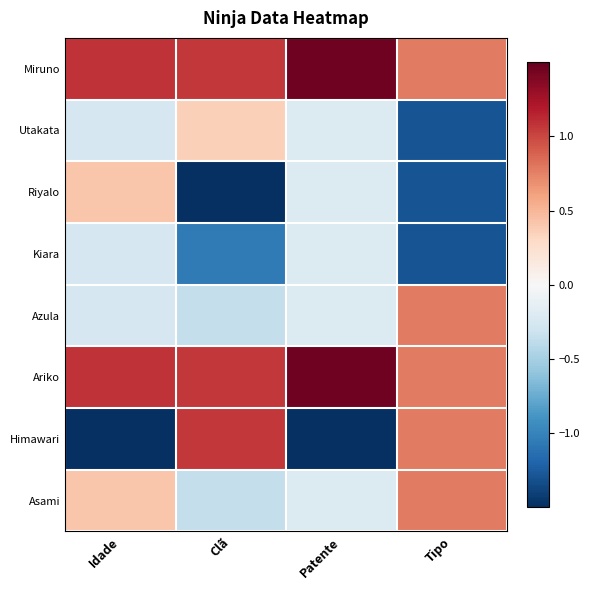

At which category is the sum across all series the highest?

Idade